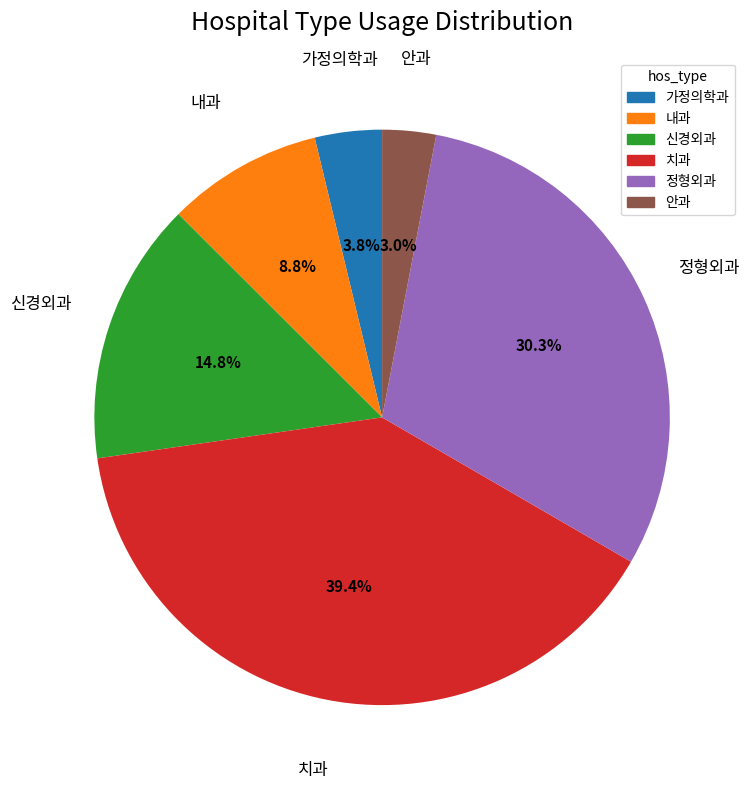

Which slice is the smallest?

안과